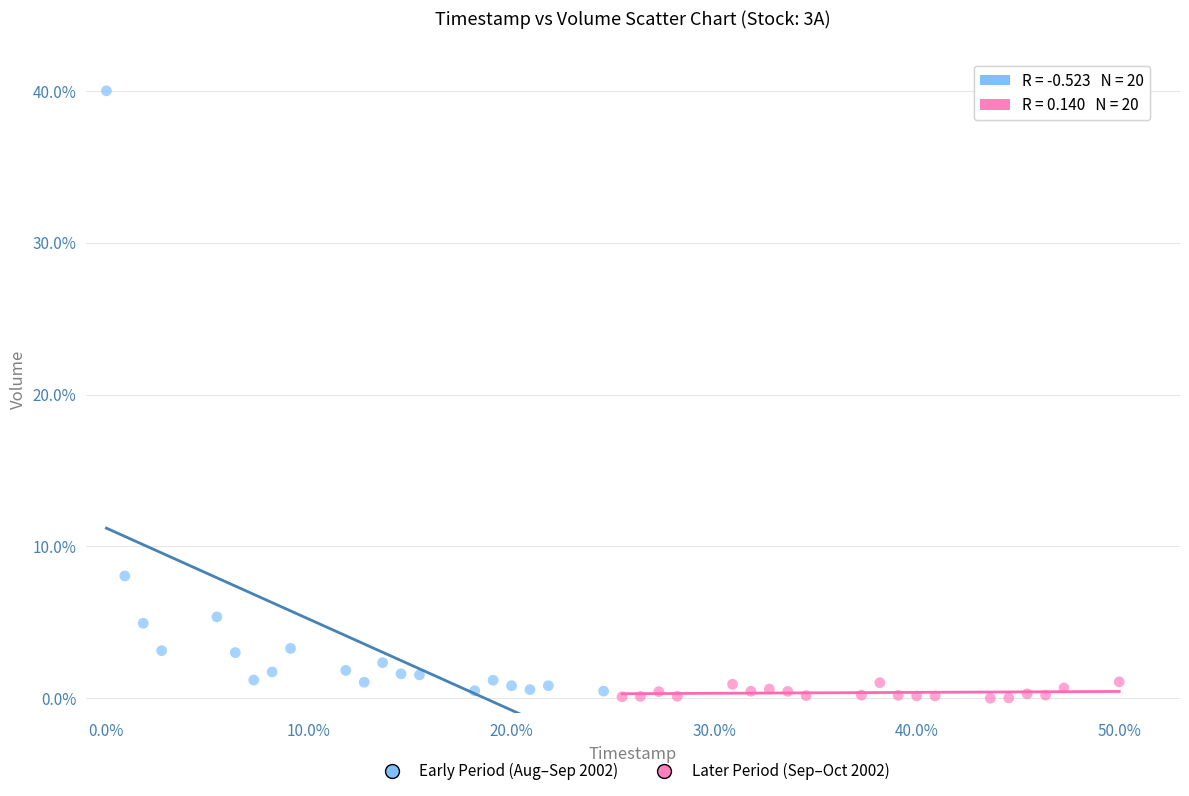

Which series contains the highest Y value?

Early Period (Aug–Sep 2002)